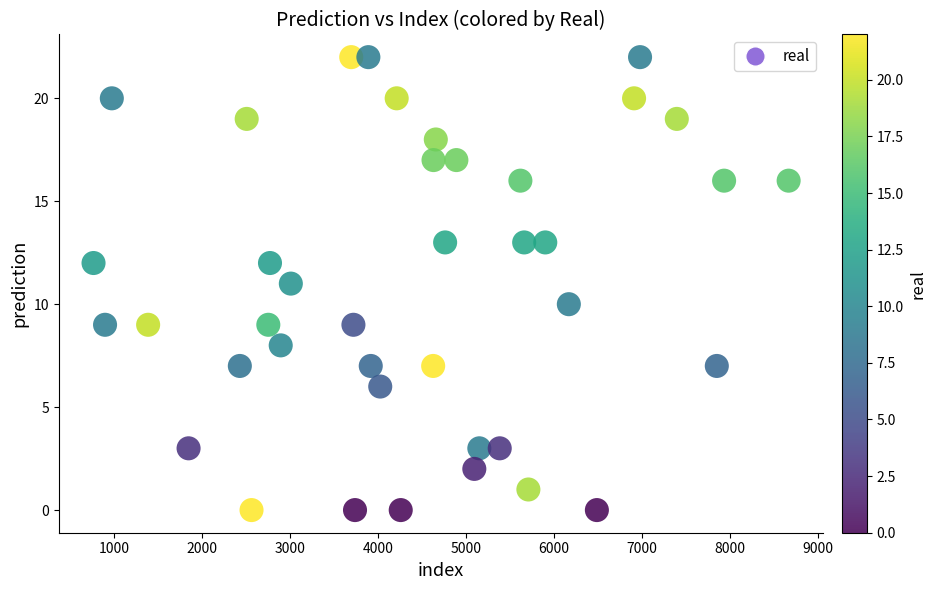

What is the range of Y values (max minus min)?

22